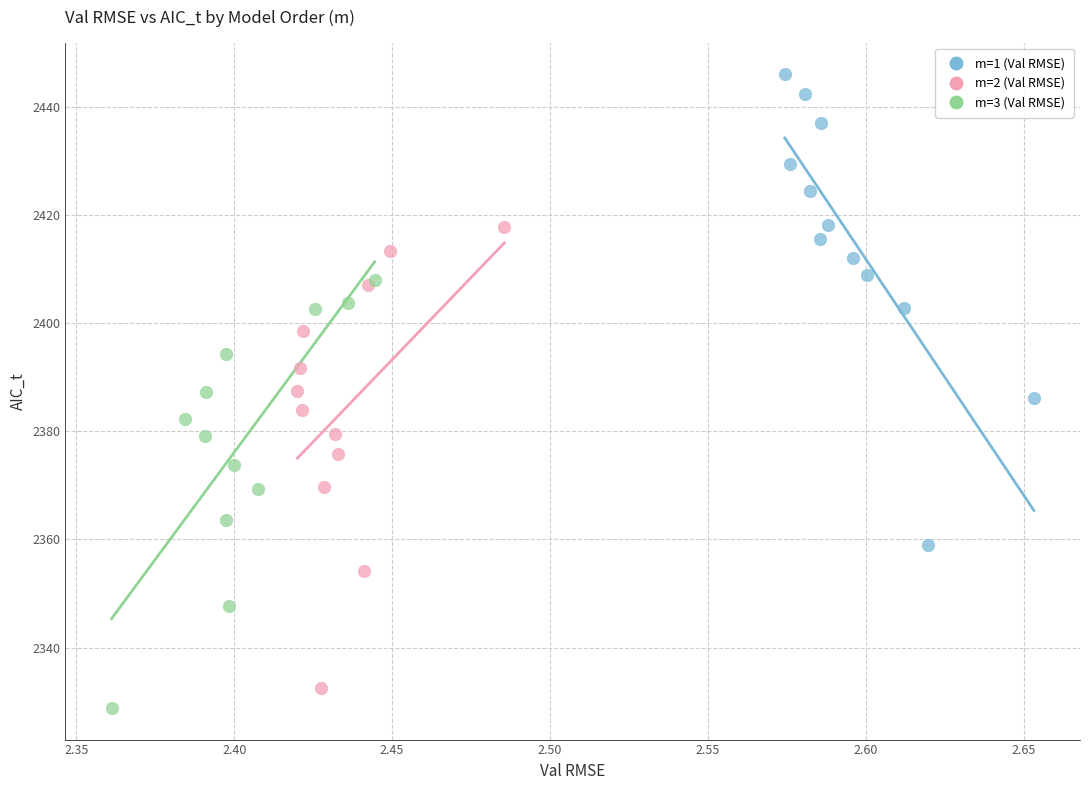

Which series reaches the maximum Y coordinate?

m=1 (Val RMSE)